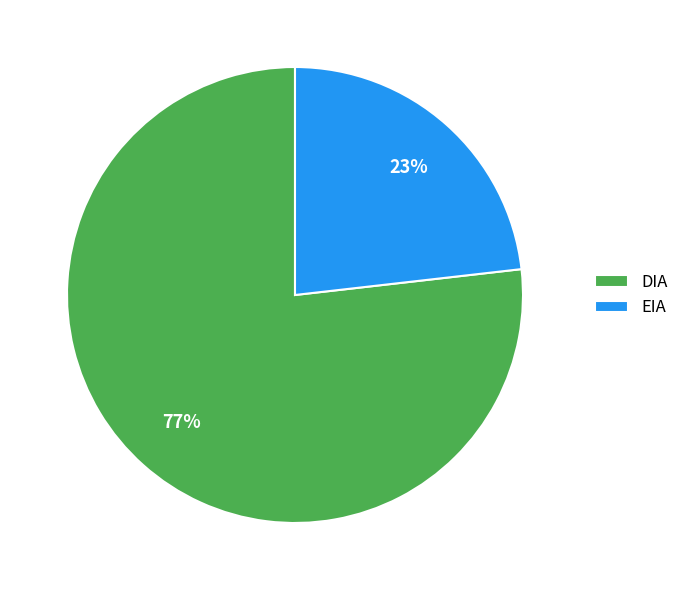

True or false: EIA accounts for 23% of the total.

True